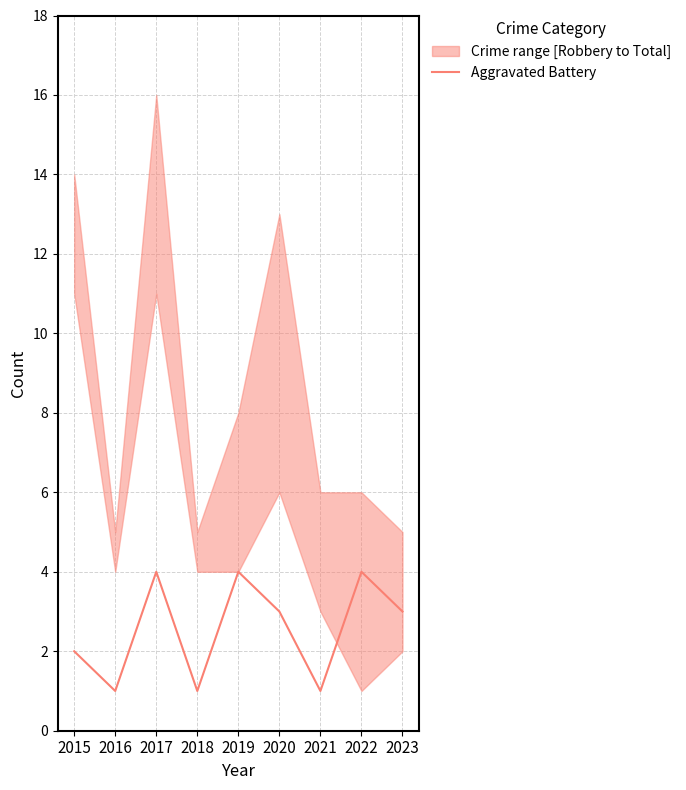

List the labels in order of value, largest first.

2017, 2019, 2022, 2020, 2023, 2015, 2016, 2018, 2021